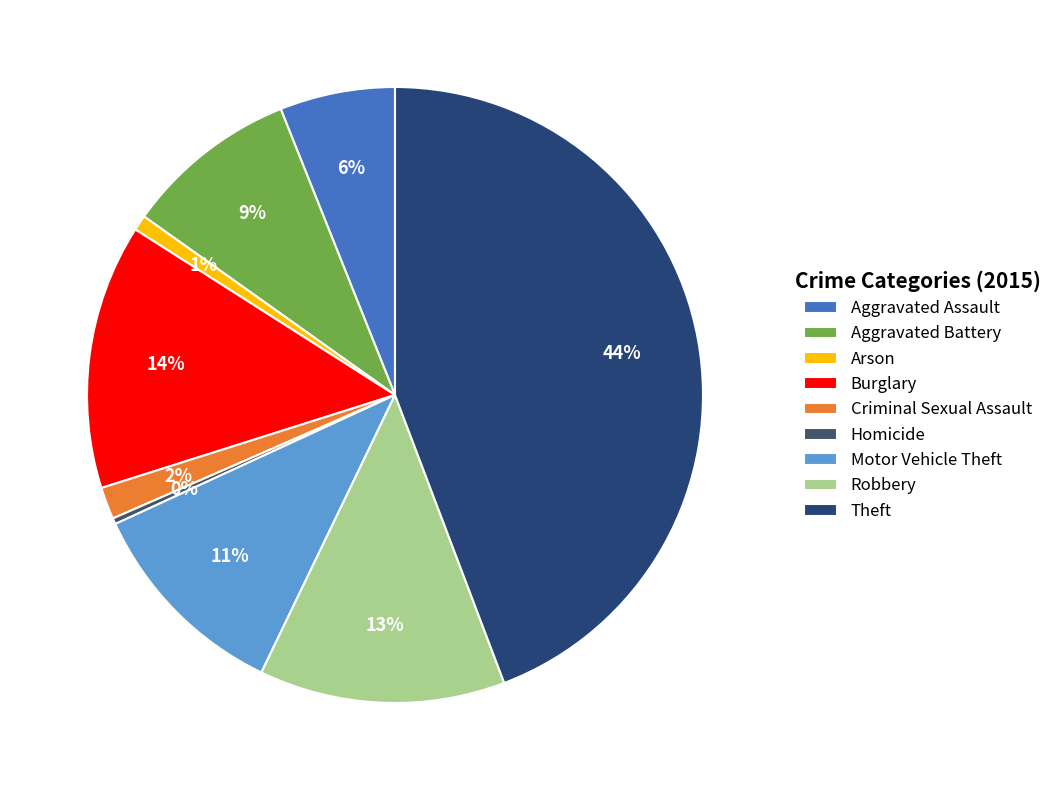

To the nearest percent, what is the average slice percentage?

11%